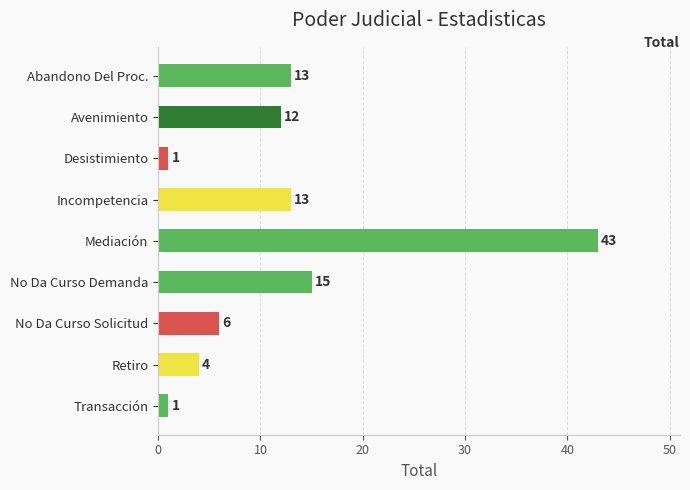

Reading top to bottom, list all the values displayed in this chart.

Abandono Del Proc.=13	Avenimiento=12	Desistimiento=1	Incompetencia=13	Mediación=43	No Da Curso Demanda=15	No Da Curso Solicitud=6	Retiro=4	Transacción=1